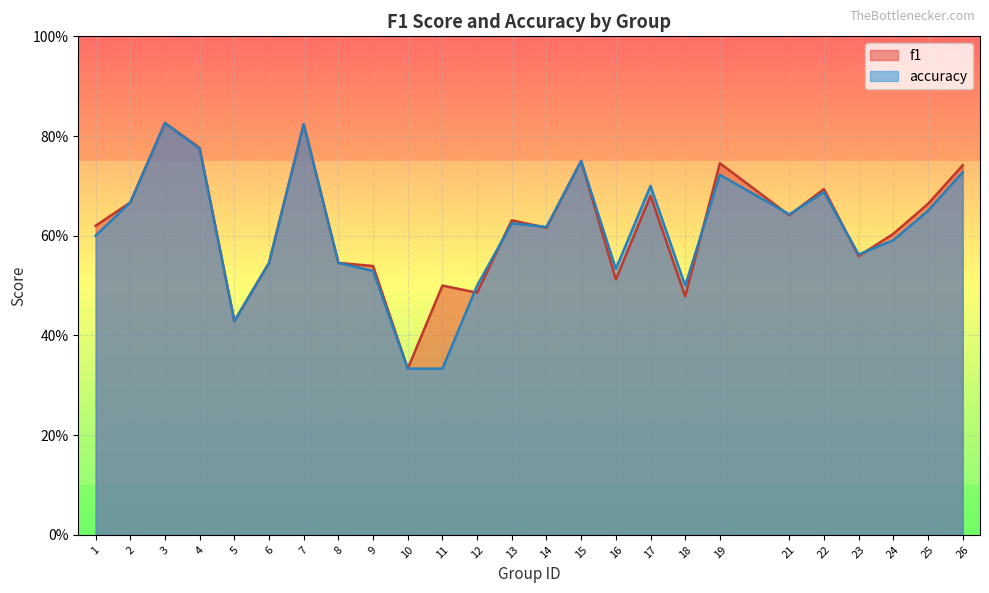

Reading left to right, extract all data points from this chart.

f1: 0.6	0.7	0.8	0.8	0.4	0.5	0.8	0.5	0.5	0.3	0.5	0.5	0.6	0.6	0.8	0.5	0.7	0.5	0.7	0.6	0.7	0.6	0.6	0.7	0.7
accuracy: 0.6	0.7	0.8	0.8	0.4	0.5	0.8	0.5	0.5	0.3	0.3	0.5	0.6	0.6	0.8	0.5	0.7	0.5	0.7	0.6	0.7	0.6	0.6	0.7	0.7